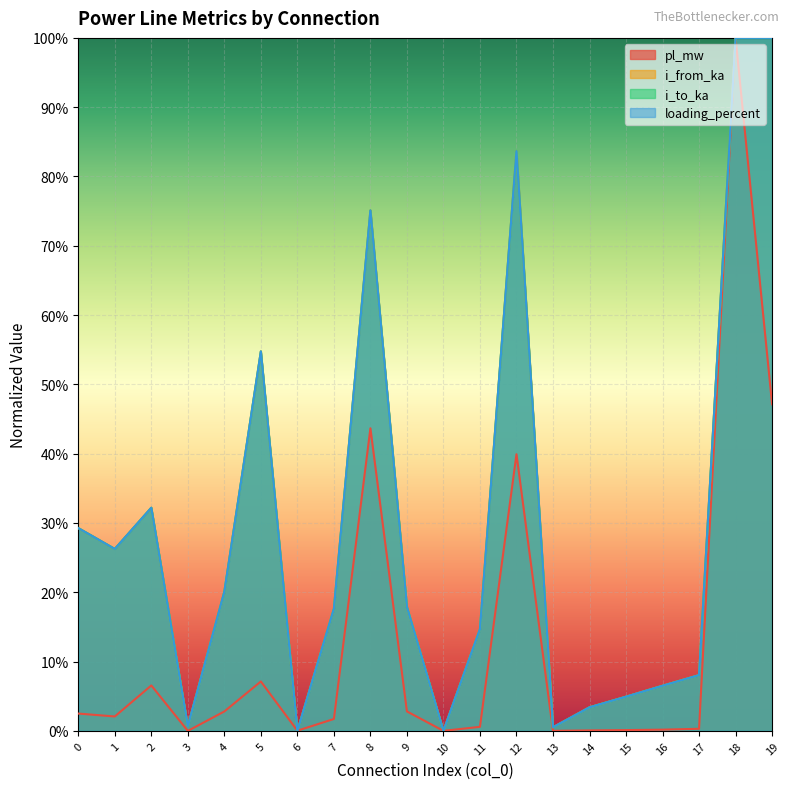

How many interior local peaks does the i_from_ka series have?

5